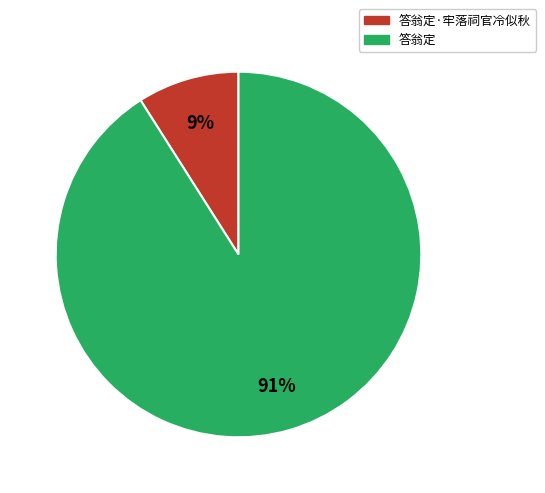

To the nearest percent, what is the average slice percentage?

50%